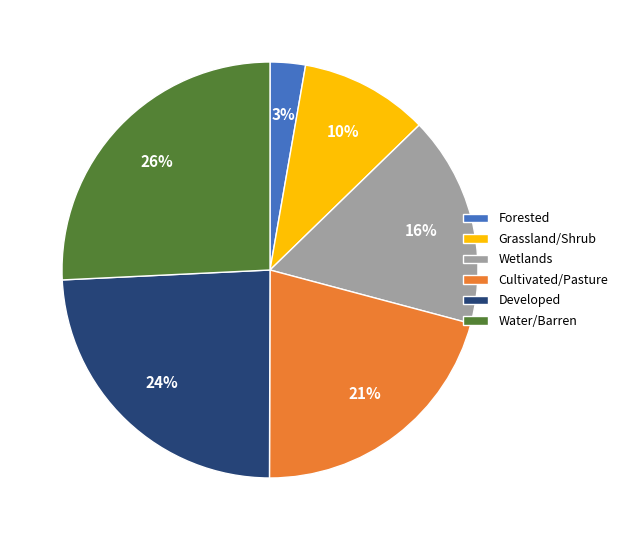

To the nearest percent, what is the average slice percentage?

17%